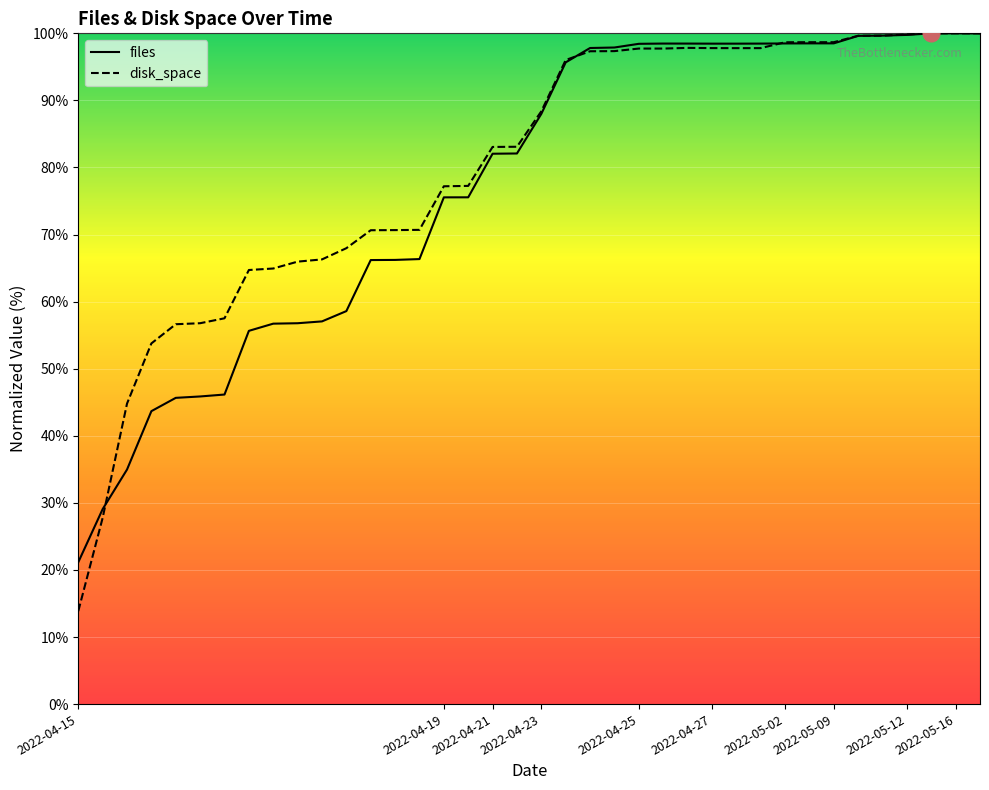

Is this an area chart (filled region under the line)?

No